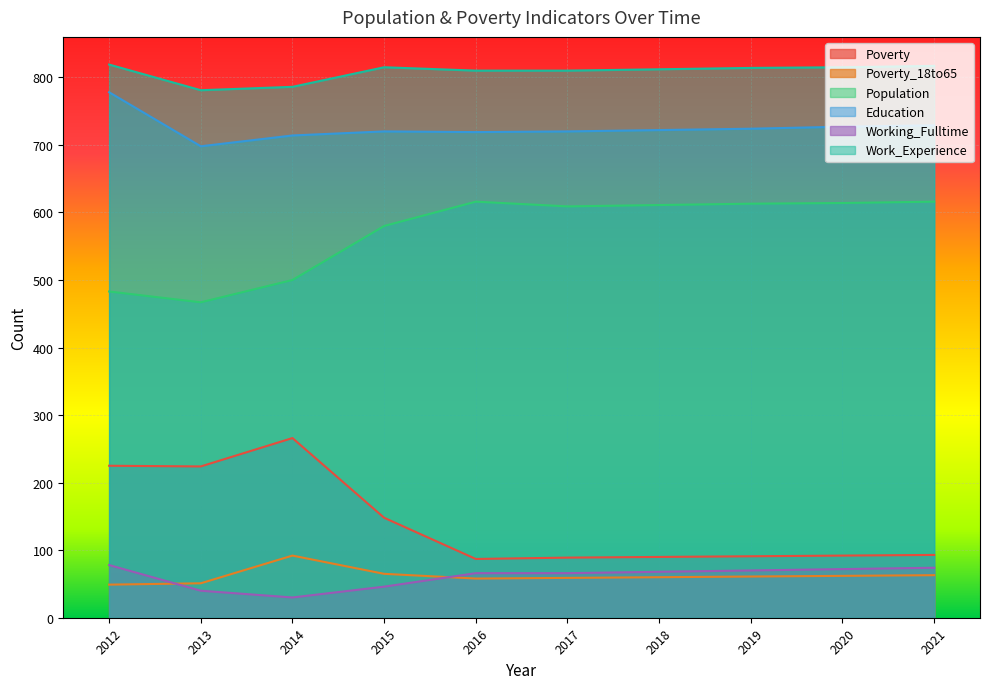

Between 2018 and 2020, which series saw the biggest shift?

Education